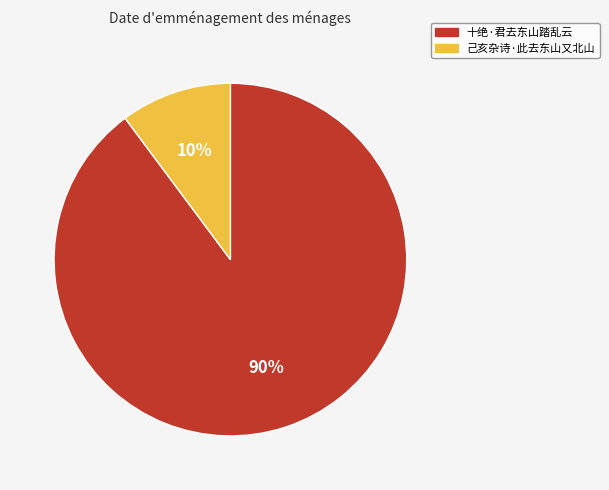

True or false: 己亥杂诗·此去东山又北山 accounts for 18% of the total.

False